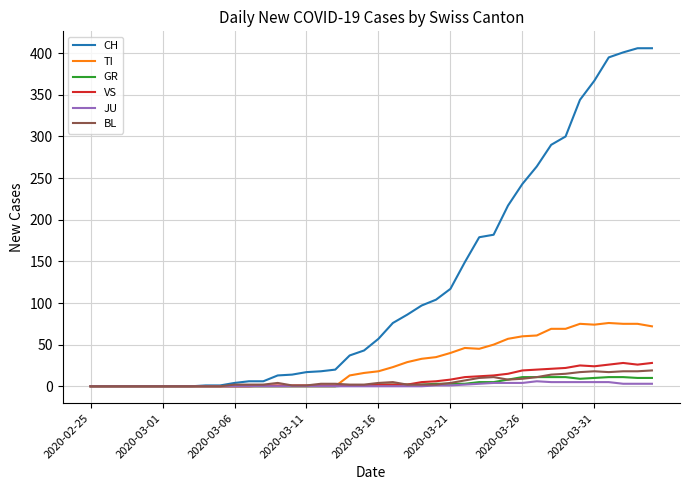

How many lines are shown in the chart?

6